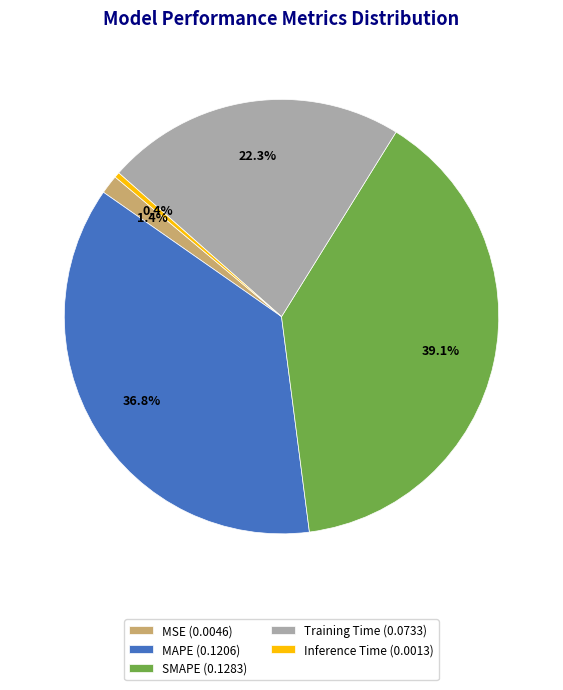

Between SMAPE and MSE, which is larger?

SMAPE